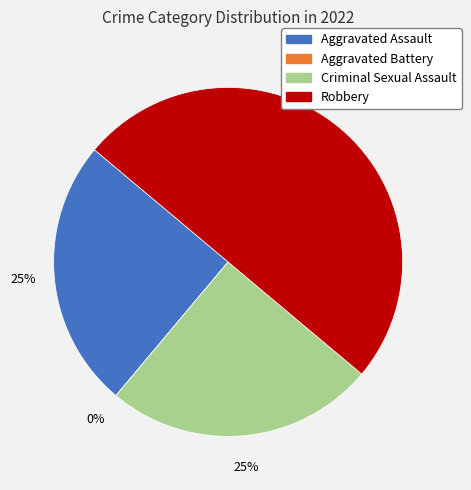

To the nearest percent, what portion does Robbery represent?

50%